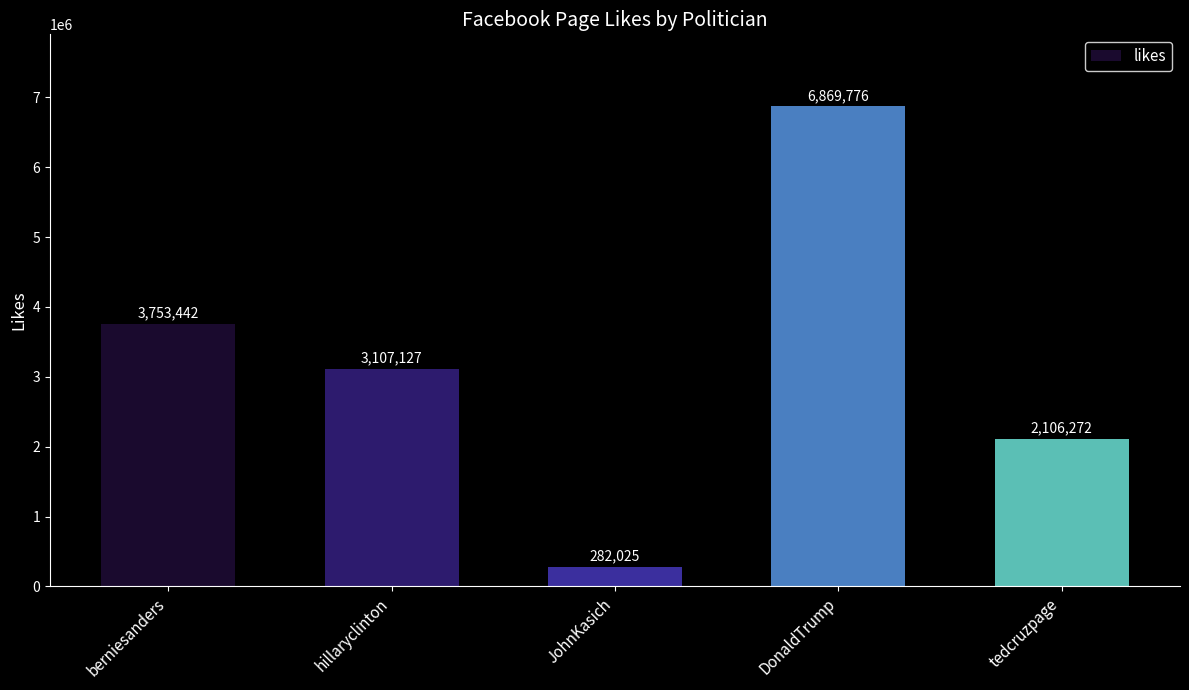

How many bars are there in total?

5